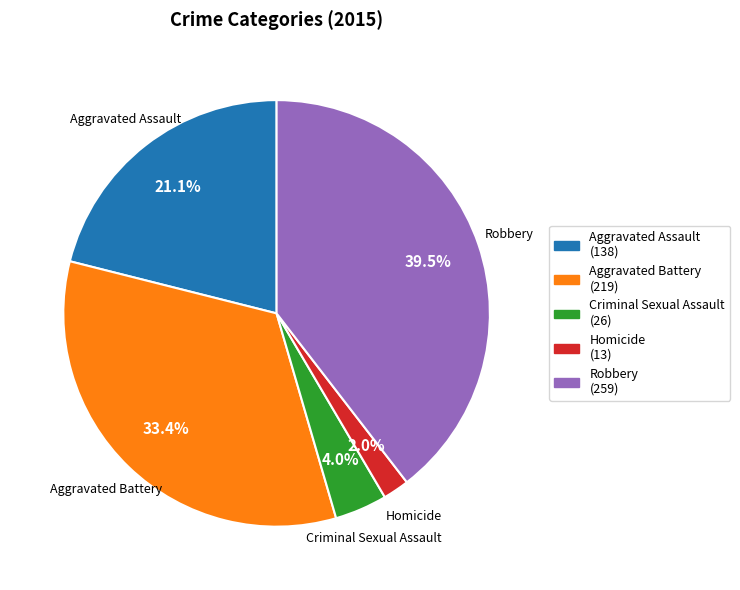

Count the number of slices in the pie.

5